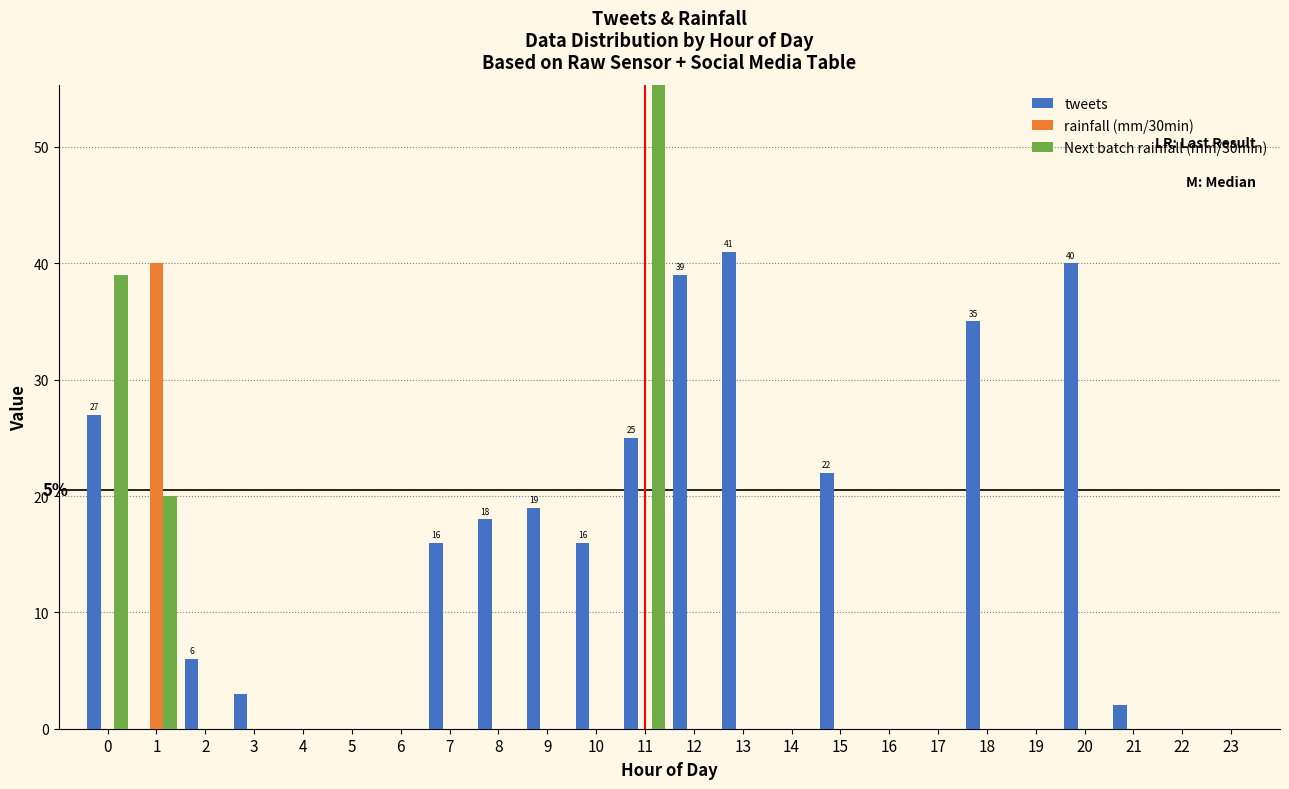

Reading left to right, list all the values displayed in this chart.

tweets: 0=27	1=0	2=6	3=3	4=0	5=0	6=0	7=16	8=18	9=19	10=16	11=25	12=39	13=41	14=0	15=22	16=0	17=0	18=35	19=0	20=40	21=2	22=0	23=0
rainfall (mm/30min): 0=0	1=40	2=0	3=0	4=0	5=0	6=0	7=0	8=0	9=0	10=0	11=0	12=0	13=0	14=0	15=0	16=0	17=0	18=0	19=0	20=0	21=0	22=0	23=0
Next batch rainfall (mm/30min): 0=39	1=20	2=0	3=0	4=0	5=0	6=0	7=0	8=0	9=0	10=0	11=79	12=0	13=0	14=0	15=0	16=0	17=0	18=0	19=0	20=0	21=0	22=0	23=0